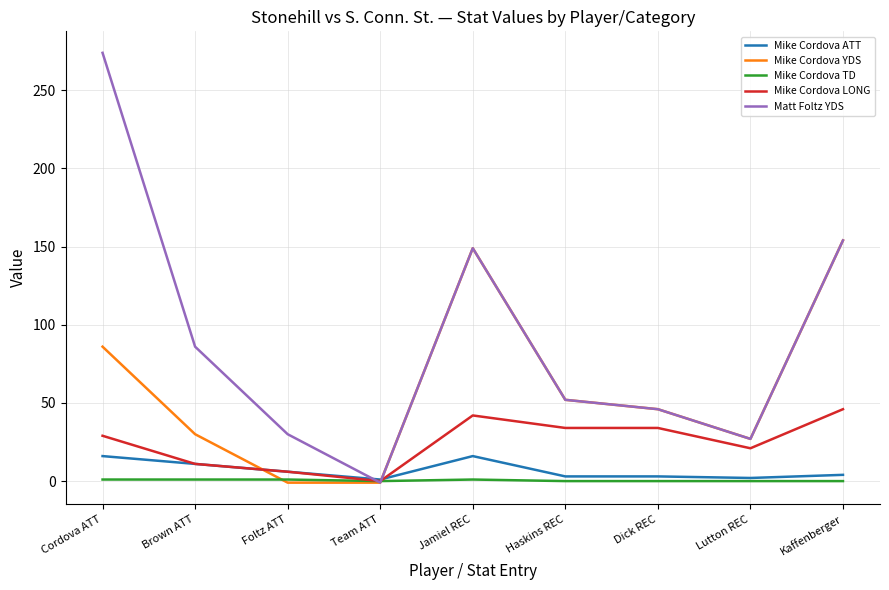

Does the chart have visible grid lines?

Yes